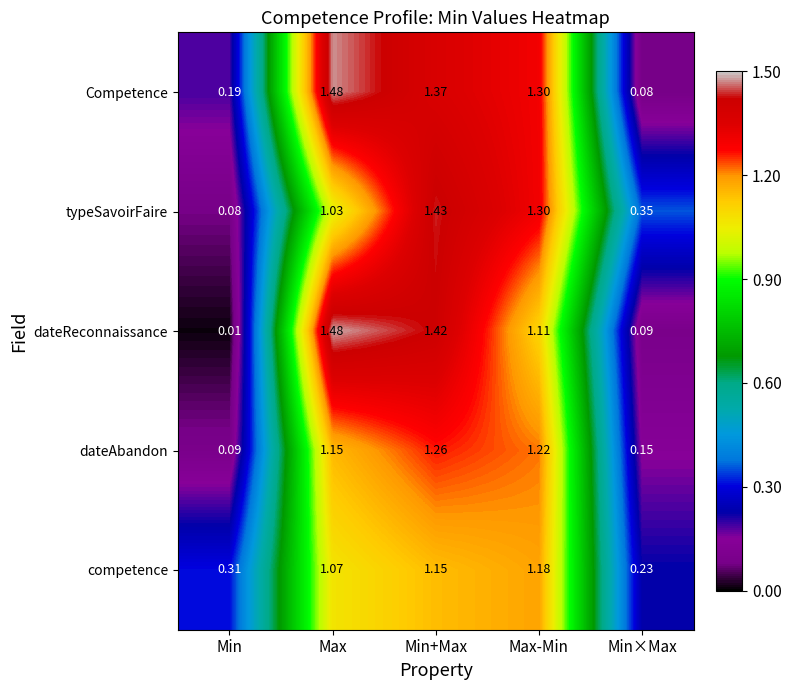

At Min×Max, list the series in order from smallest to largest.

Competence, dateReconnaissance, dateAbandon, competence, typeSavoirFaire